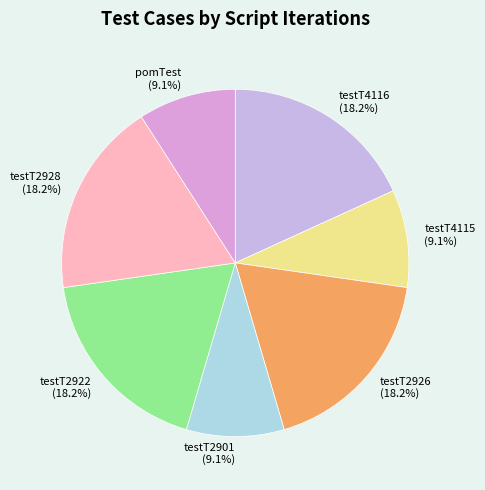

Which has a higher value, pomTest or testT2926?

testT2926